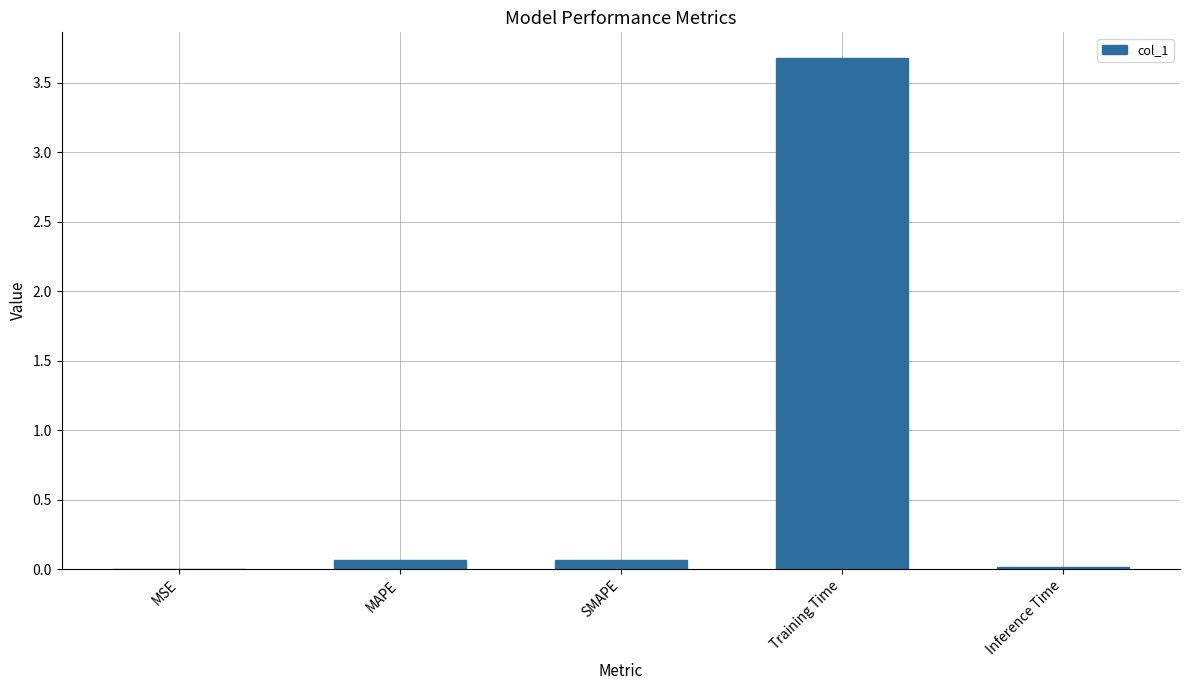

The value at MSE is 0.0. True or false?

True